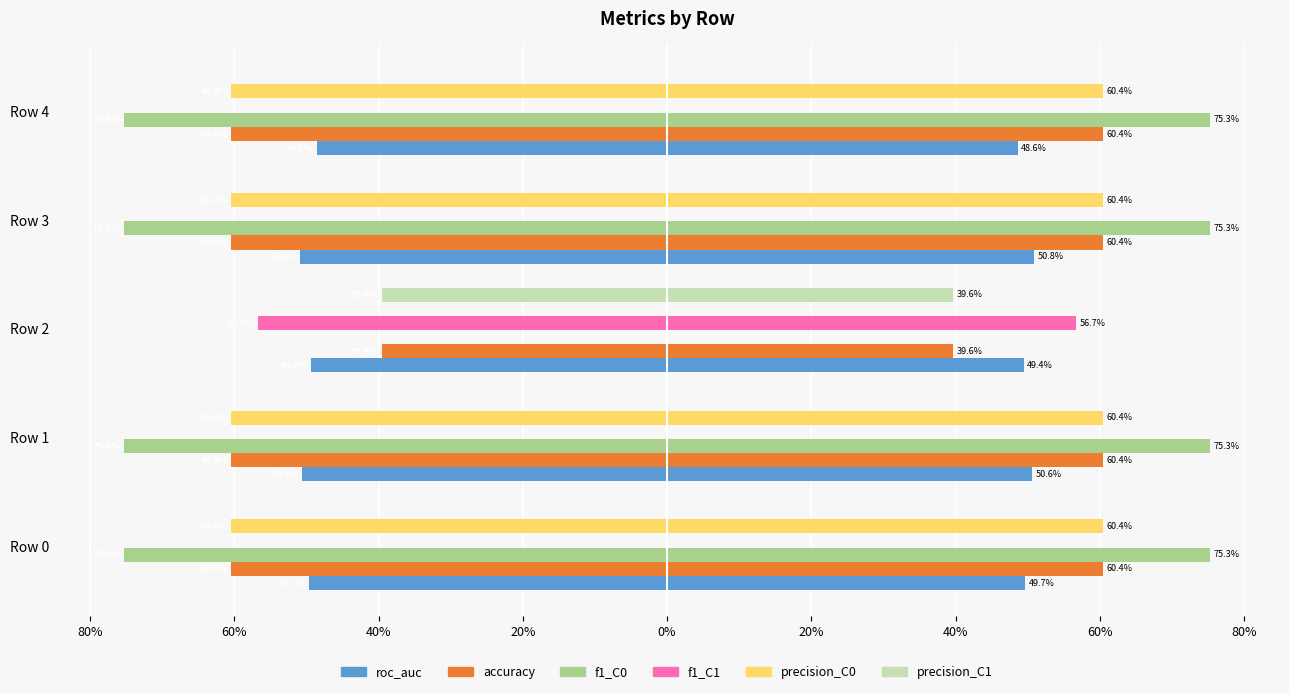

Does the chart contain stacked bars?

No